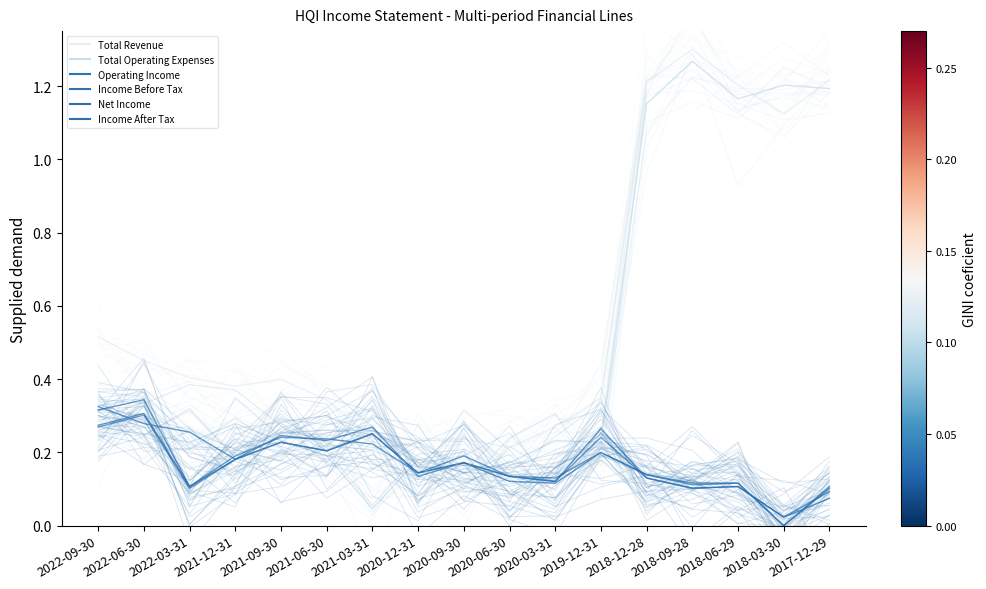

What are all the series names shown in the legend?

Total Revenue, Total Operating Expenses, Operating Income, Income Before Tax, Net Income, Income After Tax